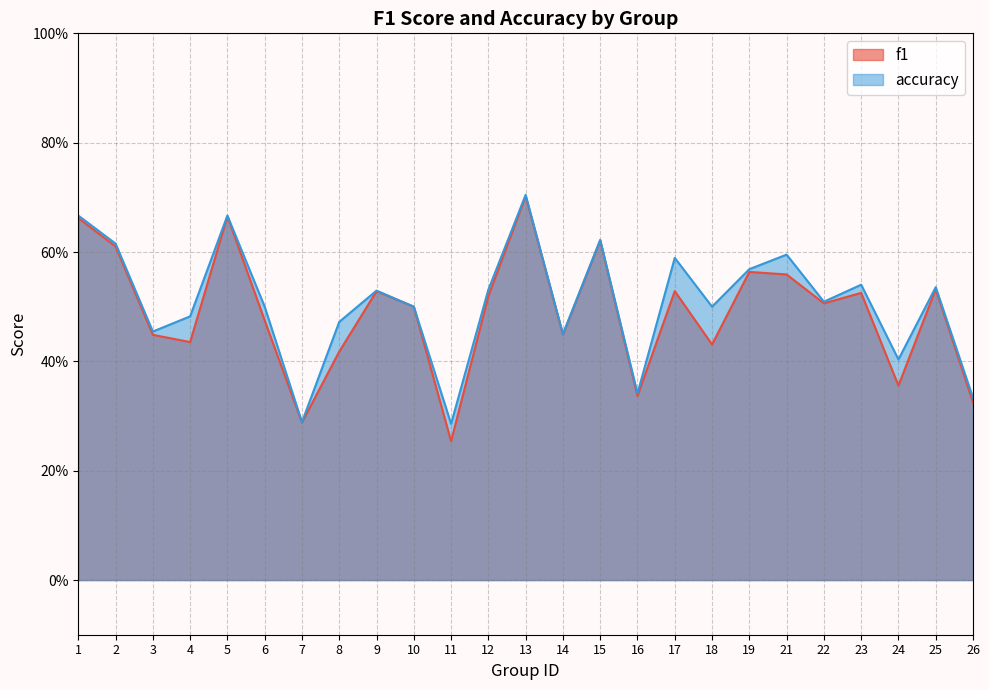

What is the approximate value of f1 at 15?

0.6